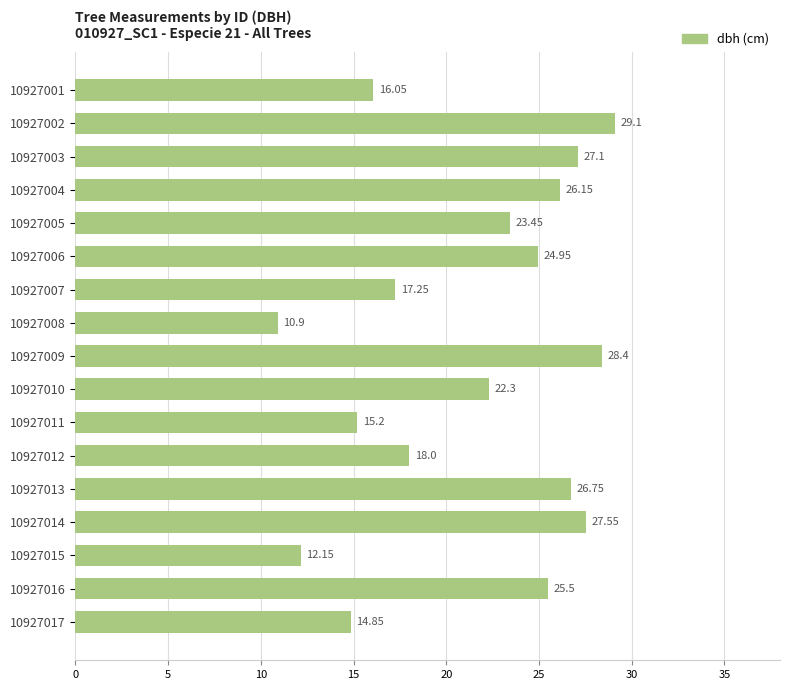

List the labels in order of value, smallest first.

10927008, 10927015, 10927017, 10927011, 10927001, 10927007, 10927012, 10927010, 10927005, 10927006, 10927016, 10927004, 10927013, 10927003, 10927014, 10927009, 10927002